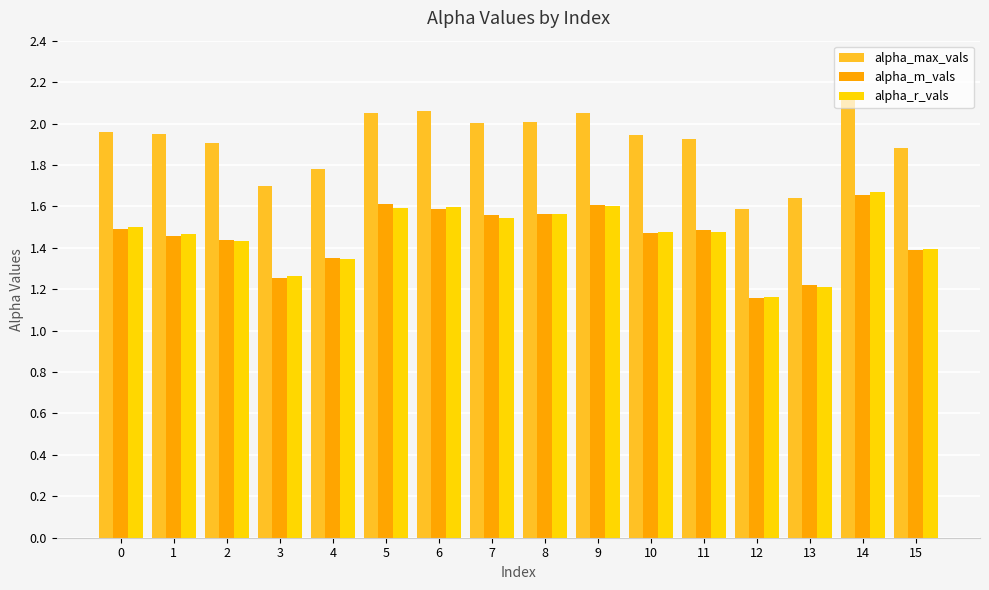

Between 2 and 13, which series saw the biggest shift?

alpha_max_vals